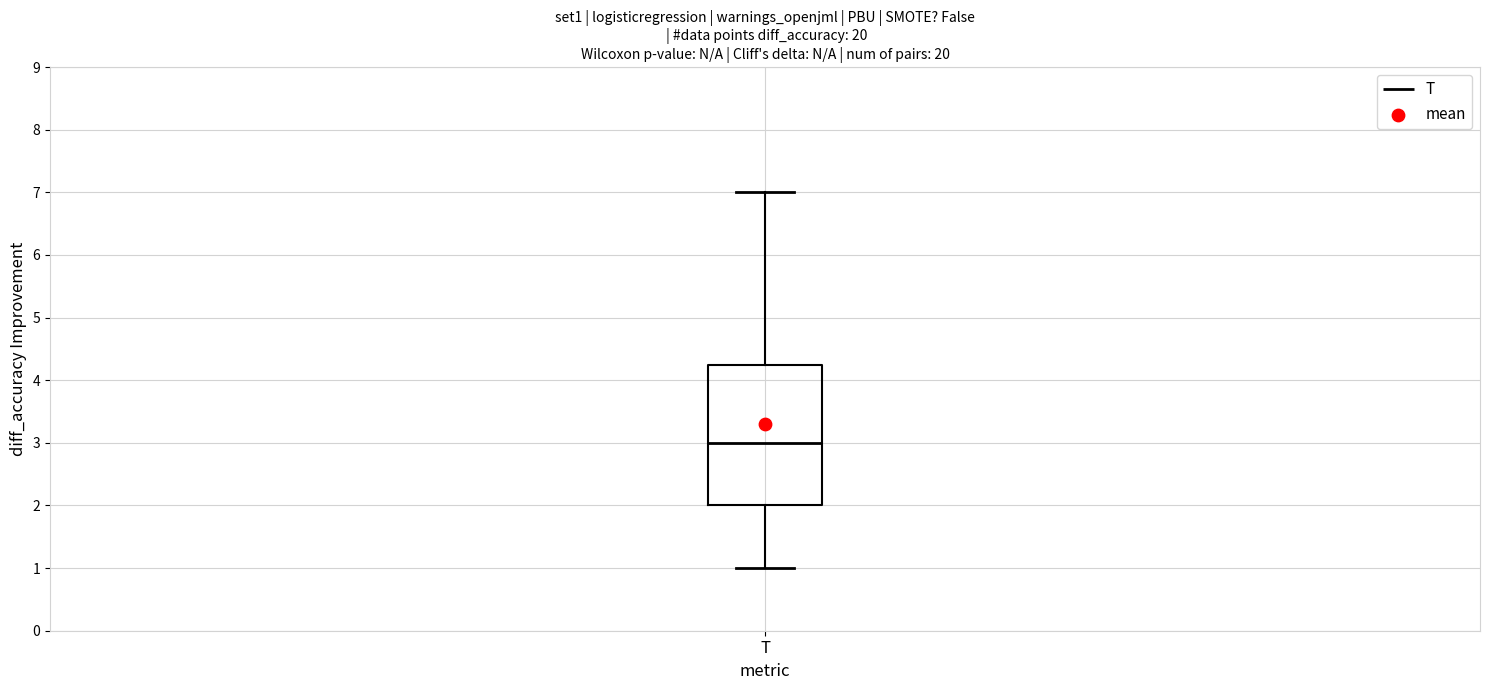

Where is the lower edge of the box for T on the y-axis? The values are not printed on the chart, so give them approximately, as read against the axis.

2.0